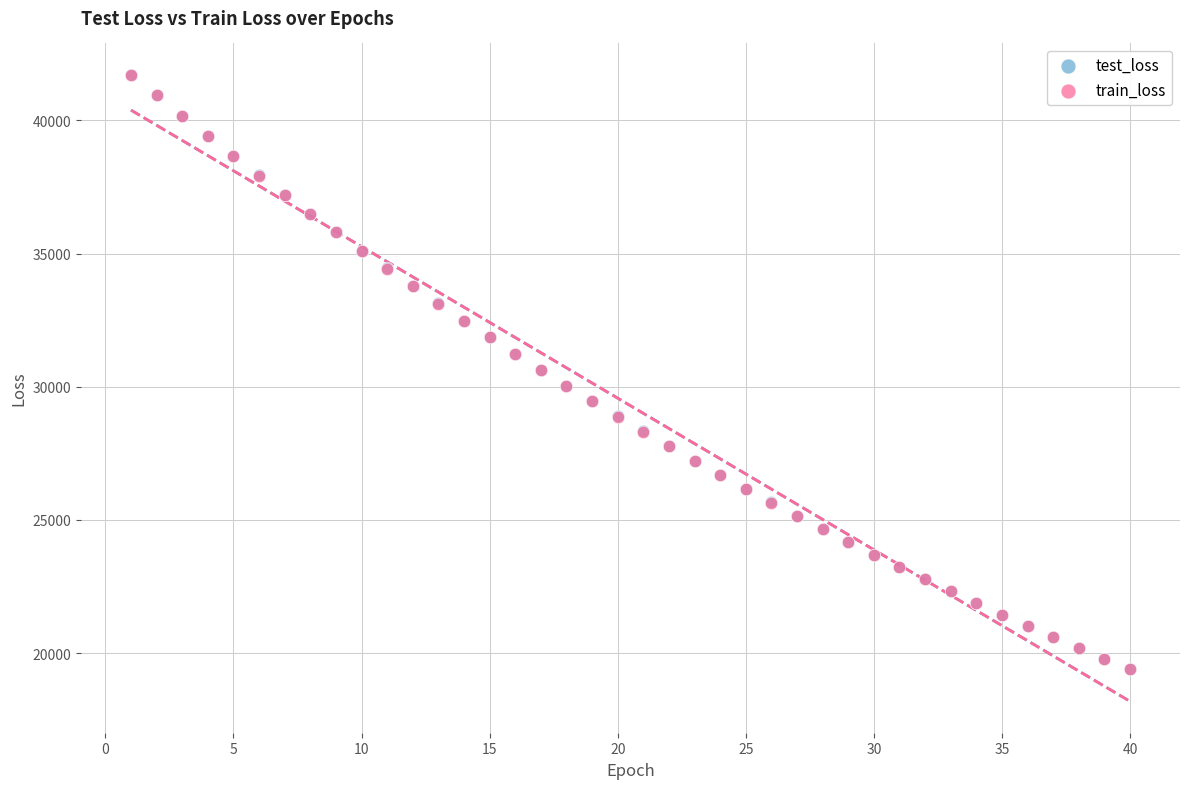

What are all the series names shown in the legend?

test_loss, train_loss